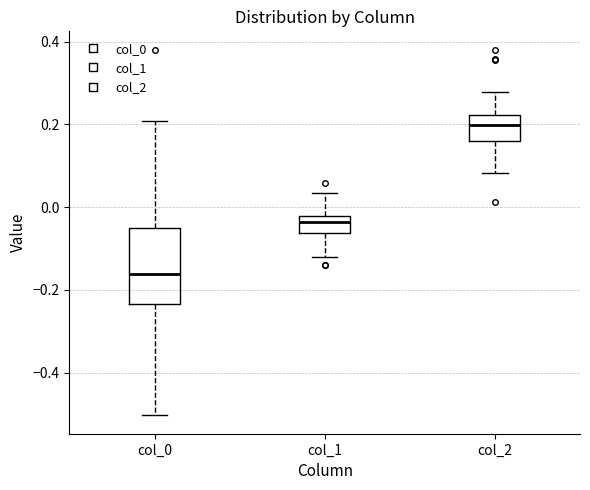

Where is the upper edge of the box for col_0 on the y-axis? The values are not printed on the chart, so give them approximately, as read against the axis.

-0.04